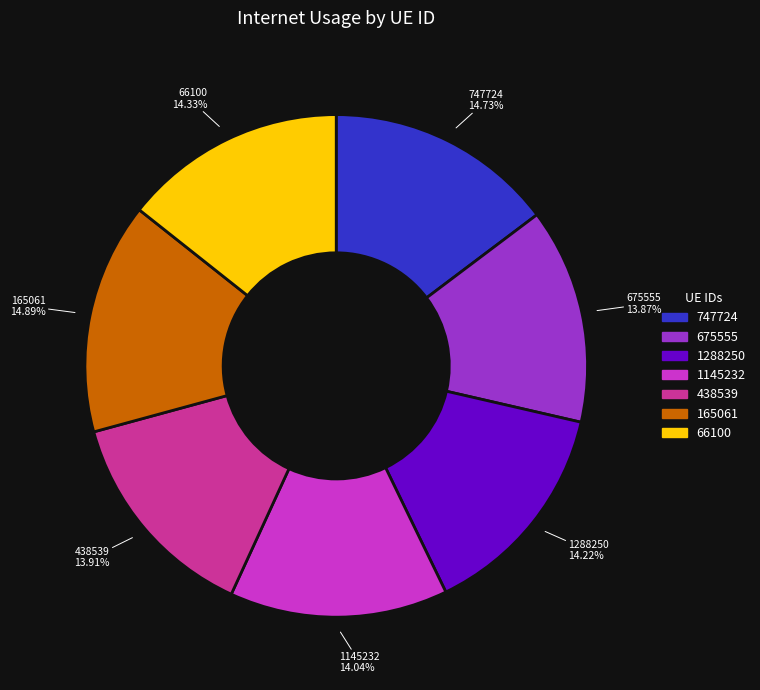

What is the ratio of the value at 438539 to the value at 747724?

0.9